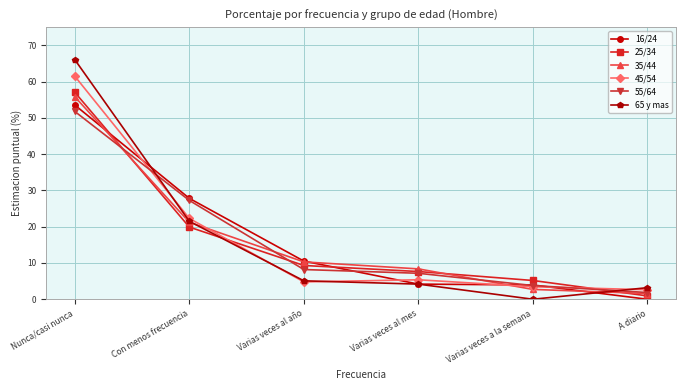

Does the chart display data point markers on the line(s)?

Yes